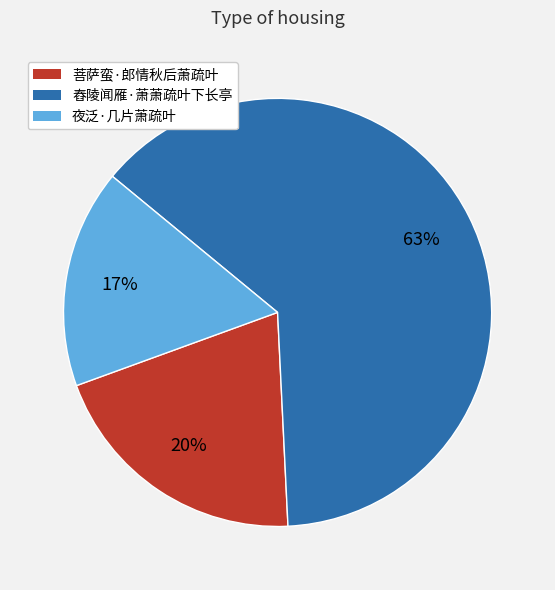

To the nearest percent, what is the combined percentage of 夜泛·几片萧疏叶 and 舂陵闻雁·萧萧疏叶下长亭?

80%